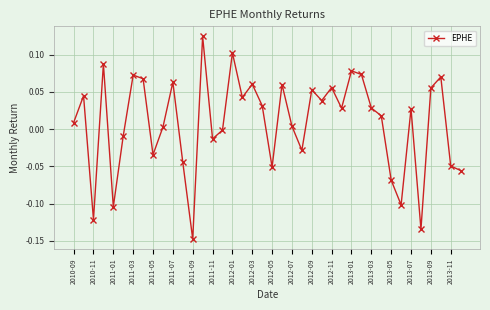

What is the difference between the maximum and minimum values?

0.3